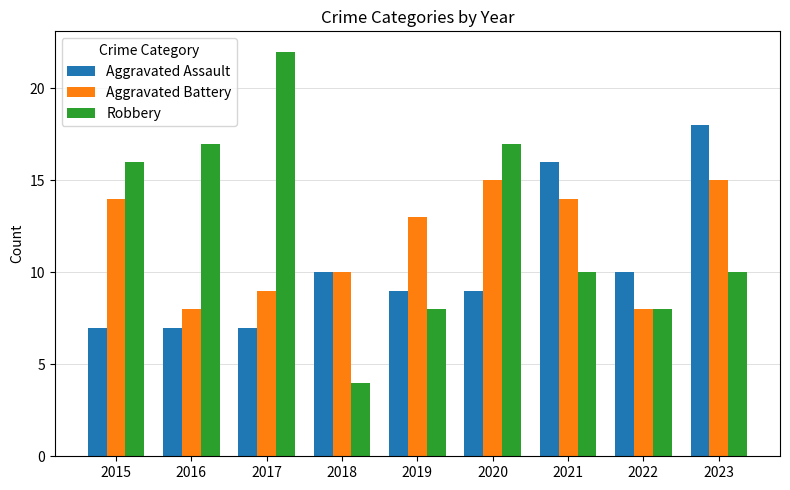

True or false: Robbery has a value of 24 at 2015.

False